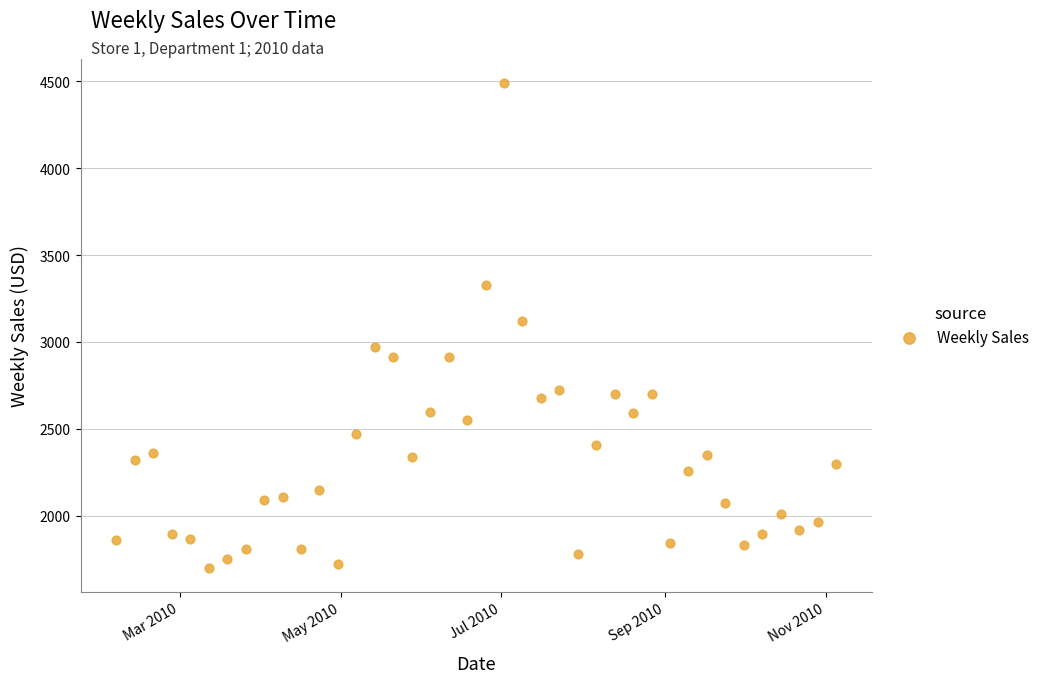

What is the range of Y values (max minus min)?

2789.4